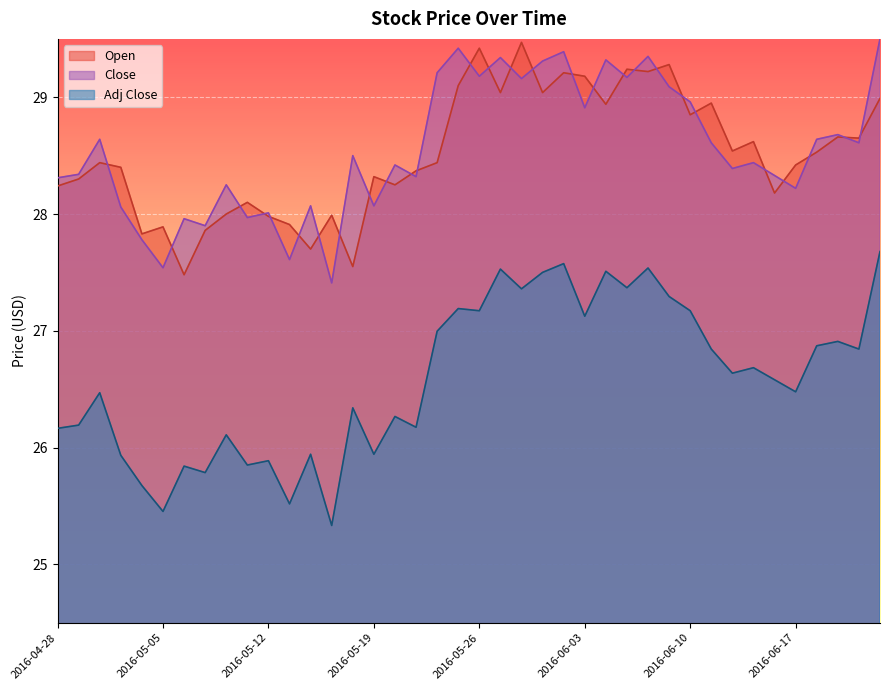

Between 2016-04-29 and 2016-05-12, which series saw the biggest shift?

Close